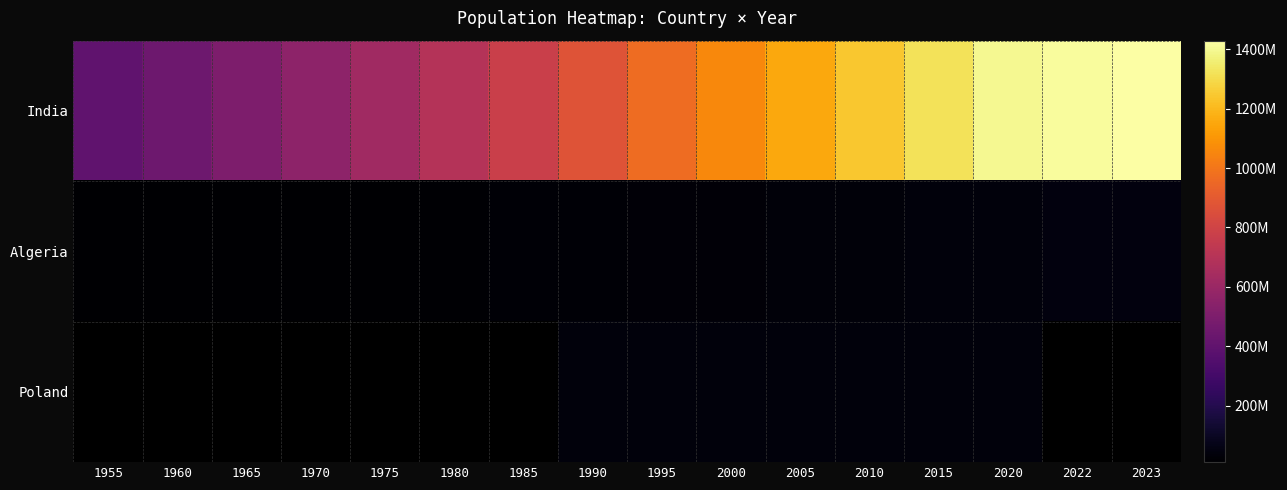

Between 1955 and 1985, which is larger?

1985